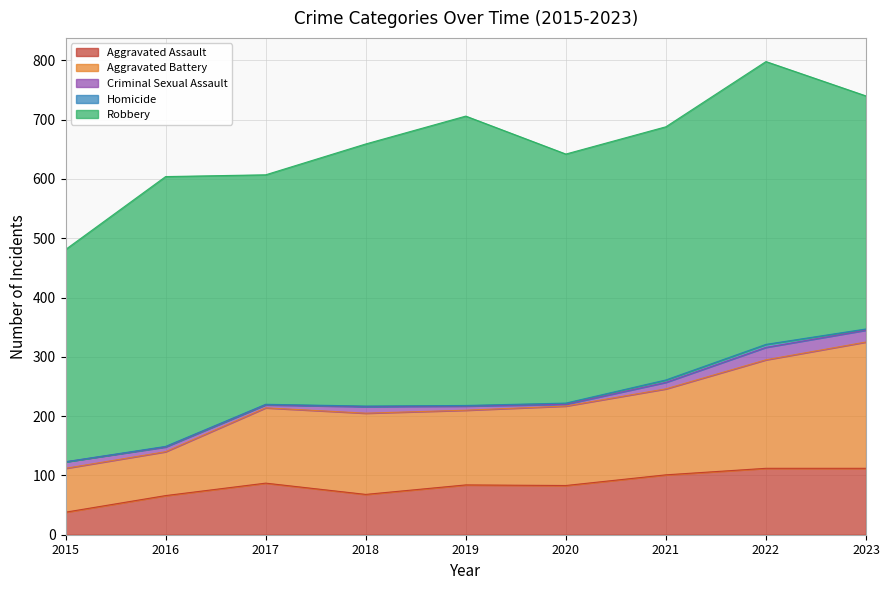

Between 2016 and 2017, which series saw the biggest shift?

Robbery